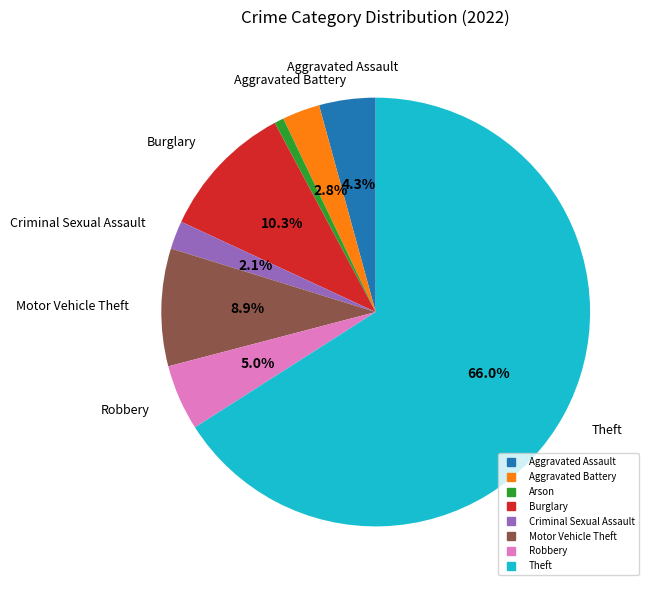

To the nearest percent, what is the difference between the Aggravated Battery and Burglary slice percentages?

7%